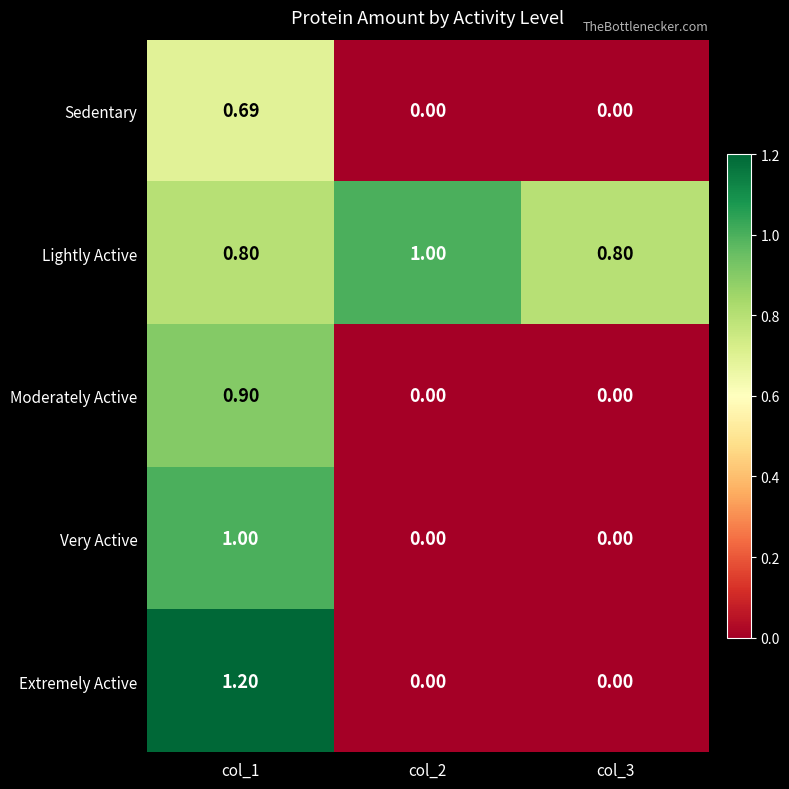

Which series has the widest spread of values?

Extremely Active